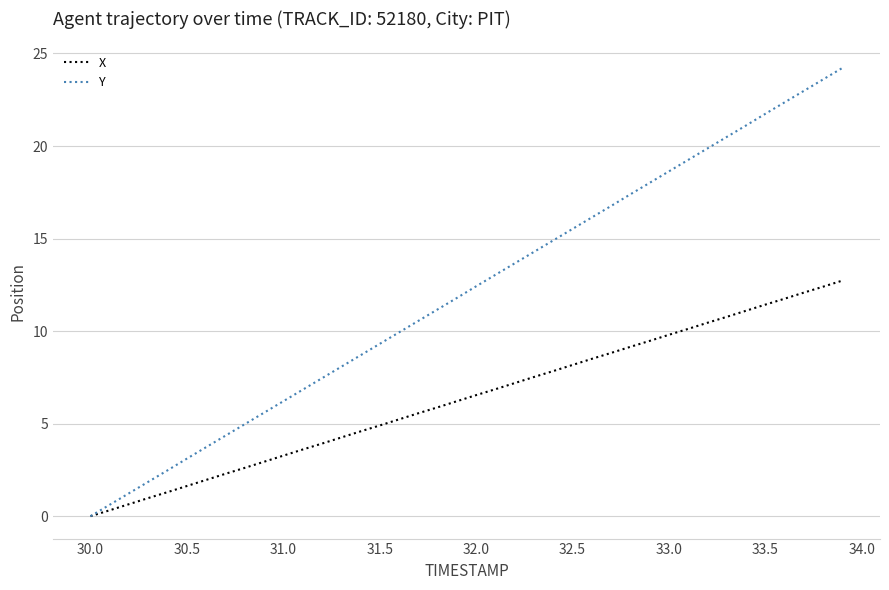

What is the greatest value displayed?

24.2